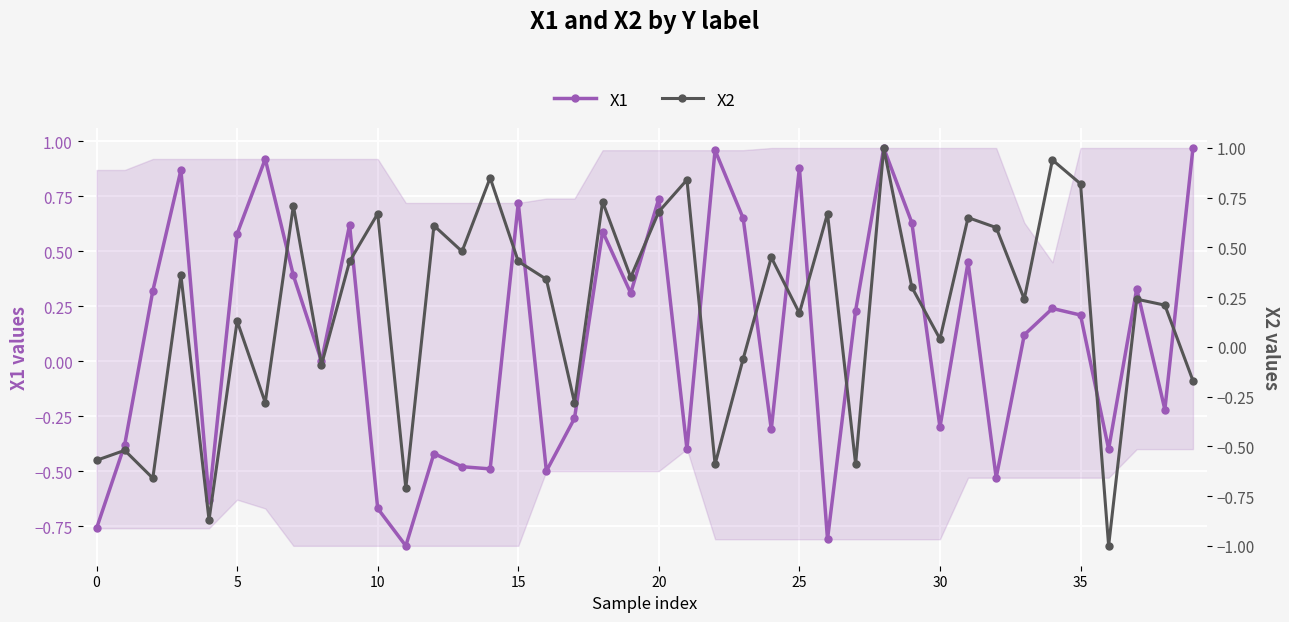

Where is X2 nearest to the value 0?

30